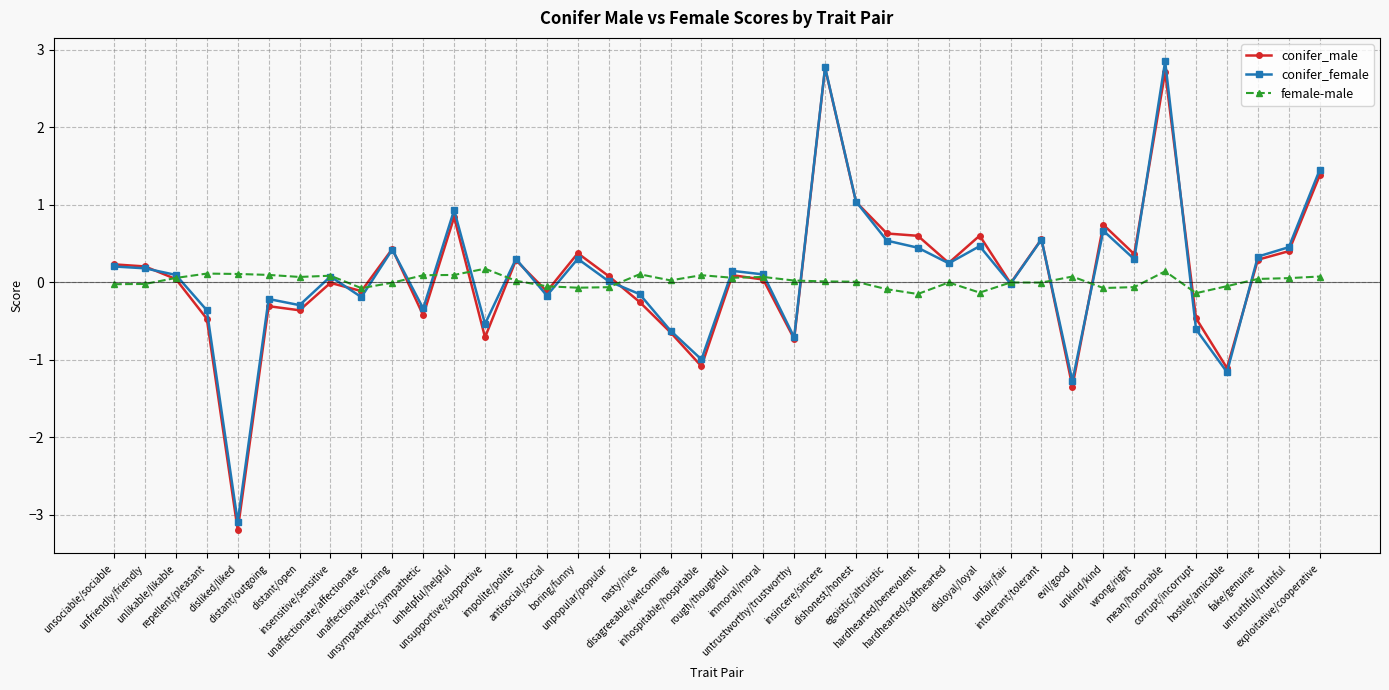

How many distinct data groups are displayed?

3